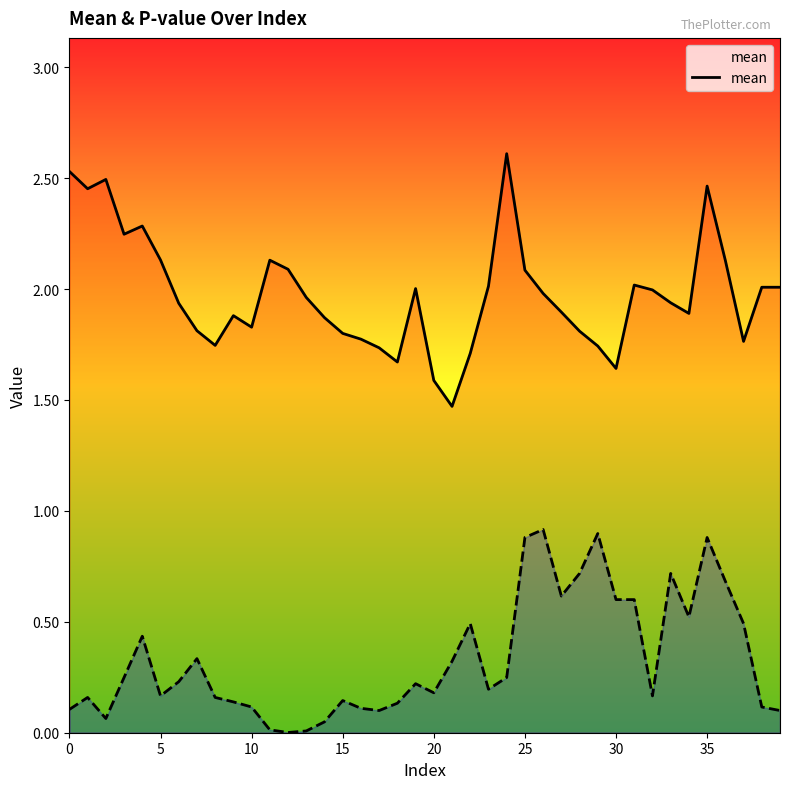

At which category is the sum across all series the highest?

35